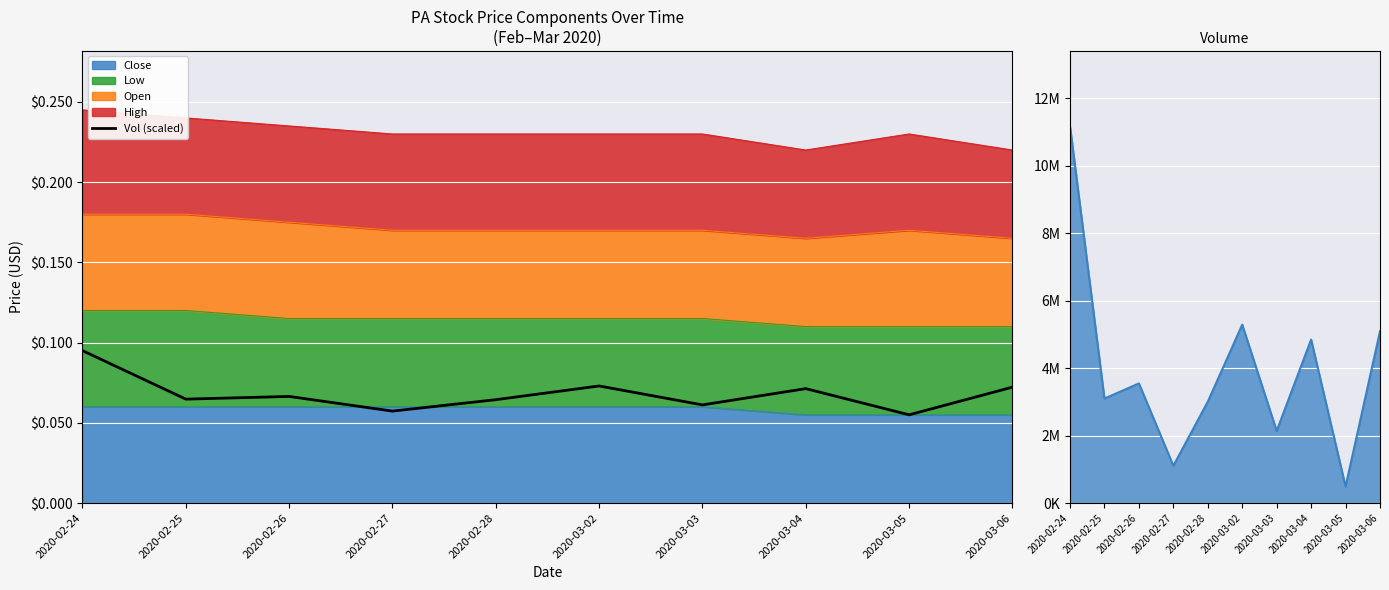

At how many categories does at least one series exceed 11133050?

1